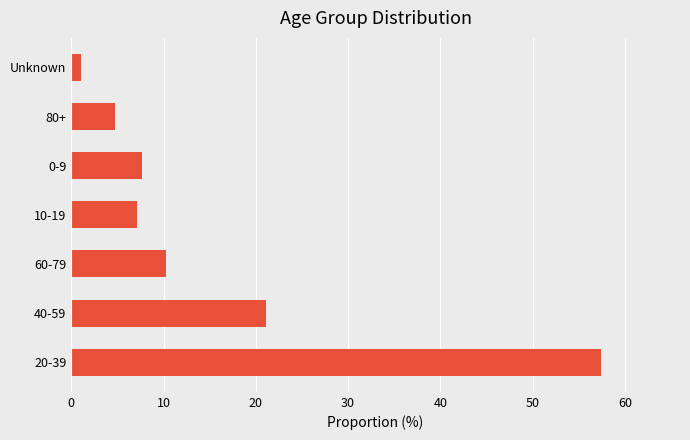

Is it true that the value at 60-79 is 16.0?

False